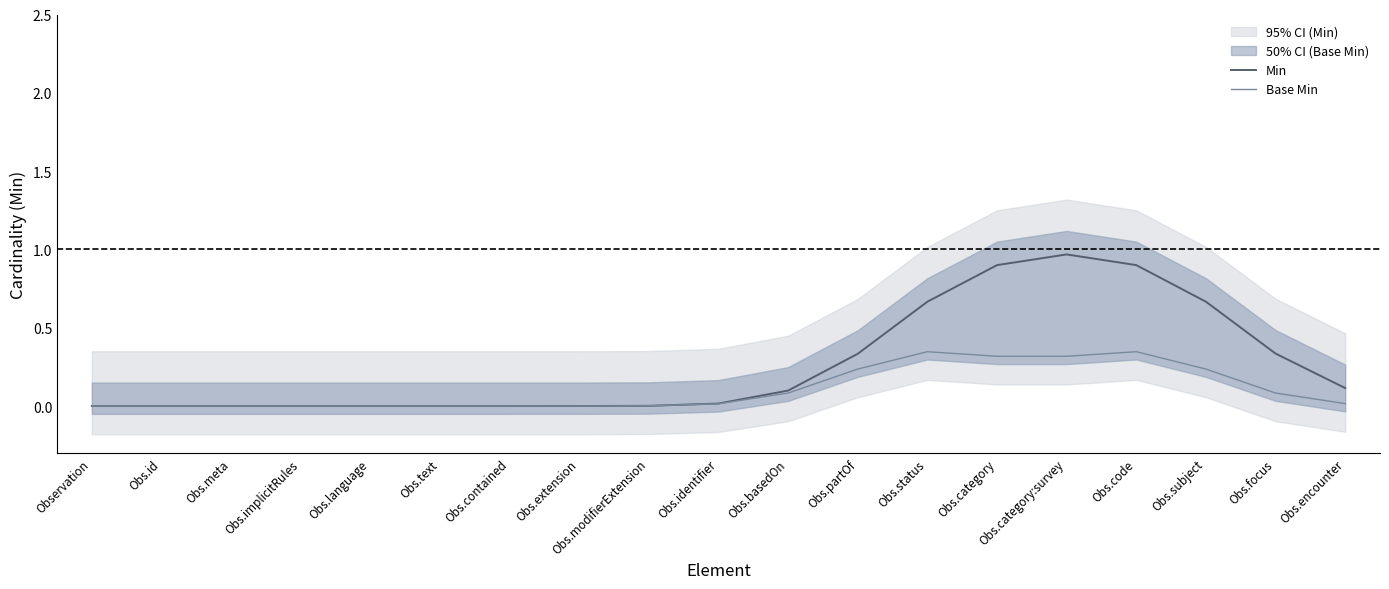

Between Obs.subject and Obs.text, which is larger?

Obs.subject